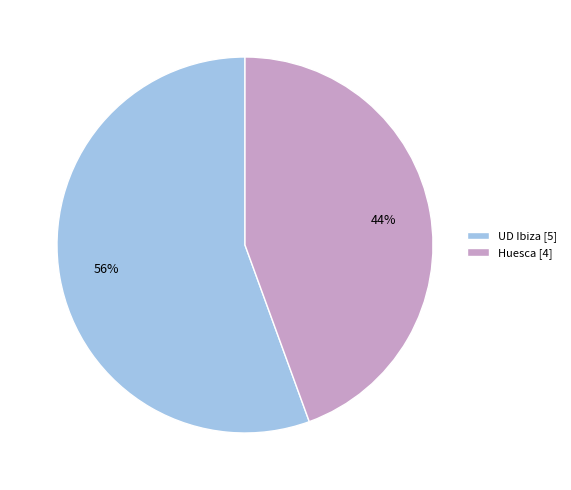

Between Huesca [4] and UD Ibiza [5], which is larger?

UD Ibiza [5]